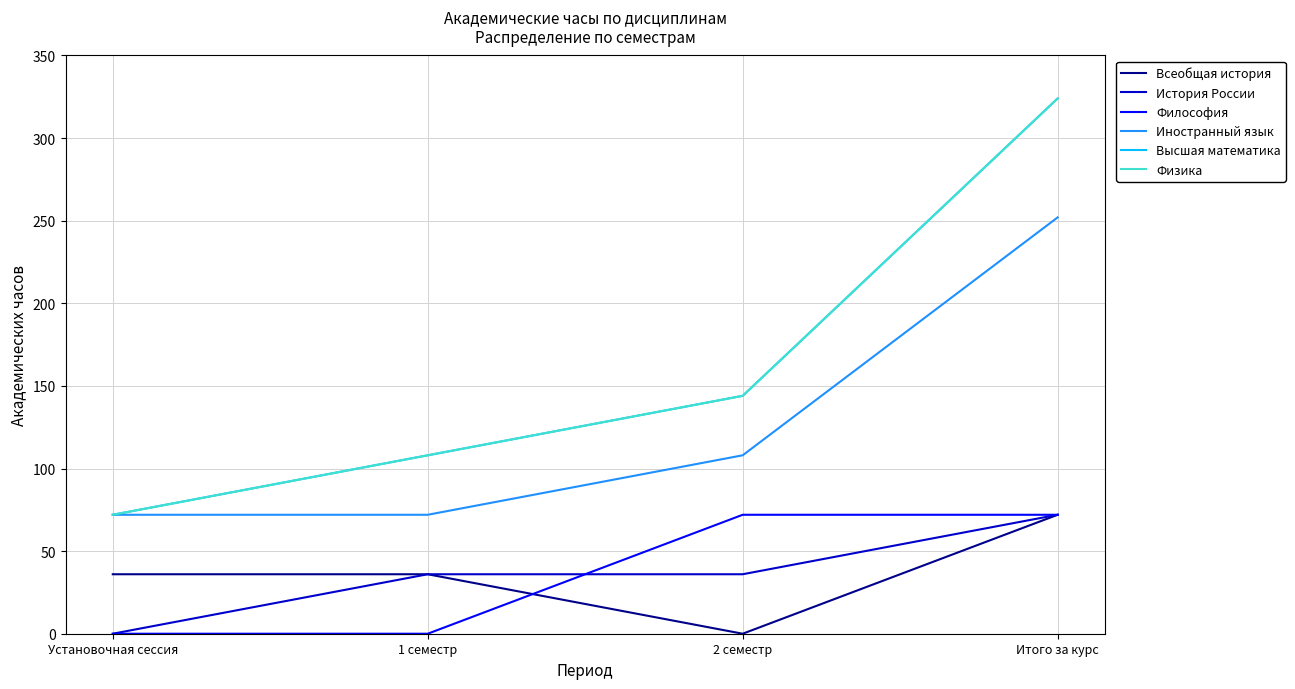

What is the sum of all Иностранный язык values?

504